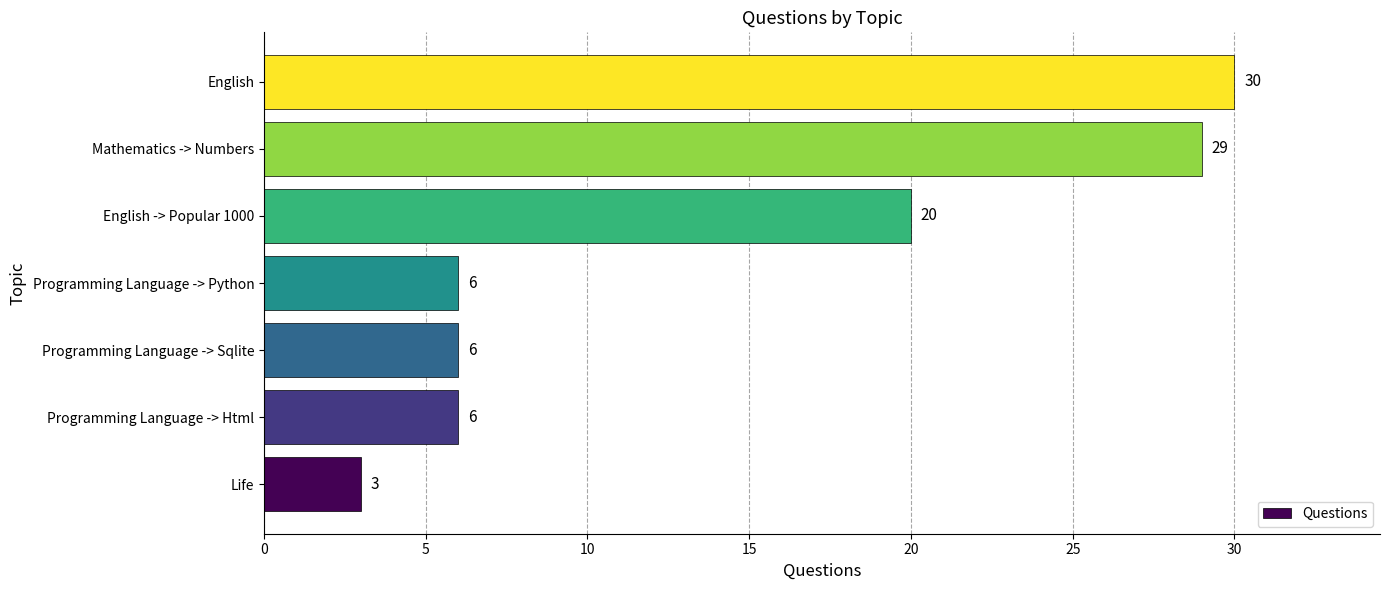

What is the ratio of the value at Life to the value at Programming Language -> Sqlite?

0.5